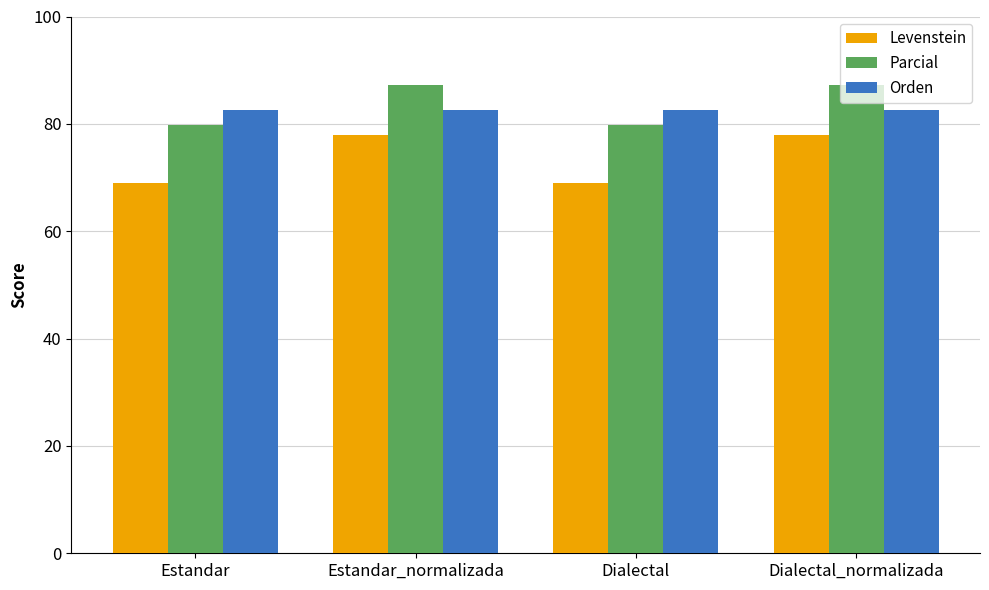

What is the label of the 2nd bar from the right?

Dialectal